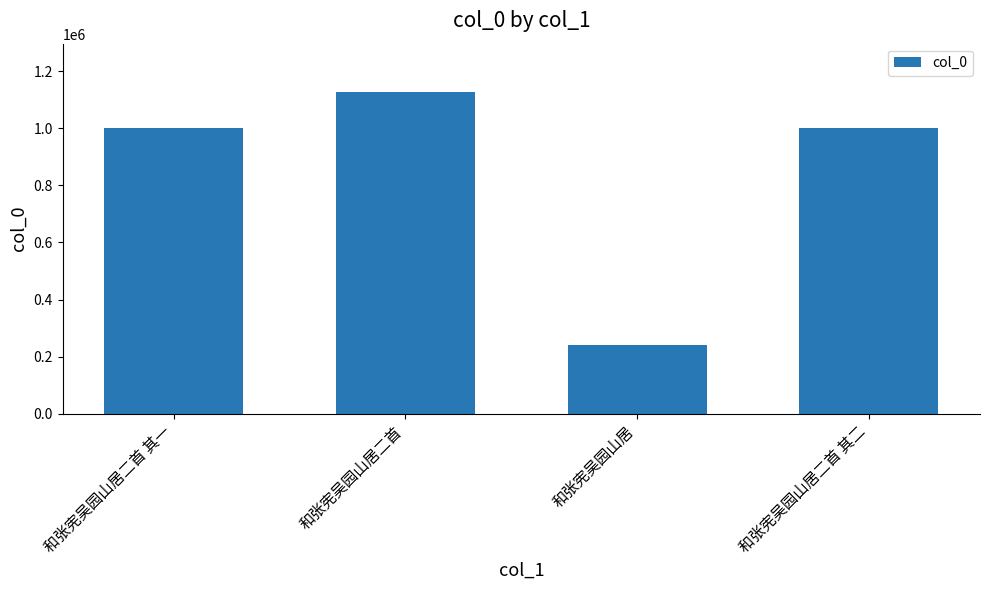

What is the difference between the maximum and minimum values?

888260